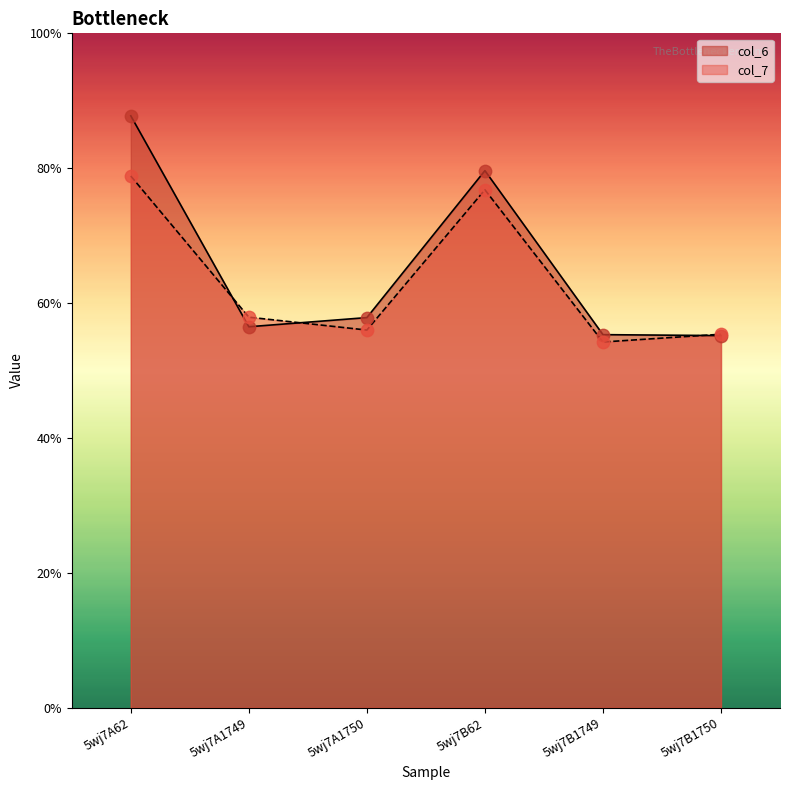

What are all the series names shown in the legend?

col_6, col_7